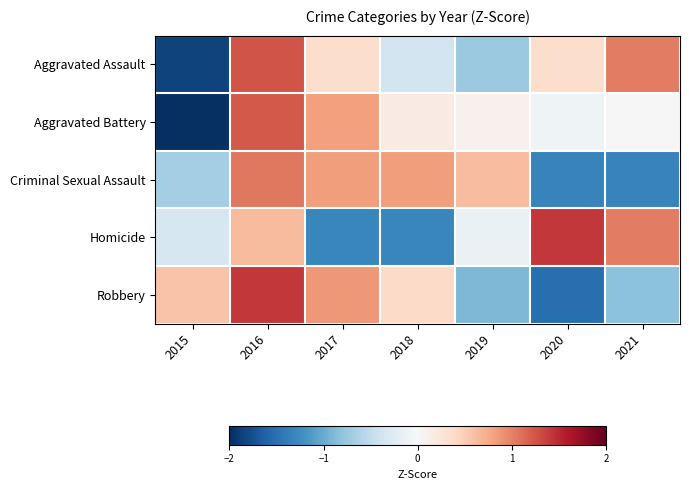

At how many categories does at least one series exceed -1?

7